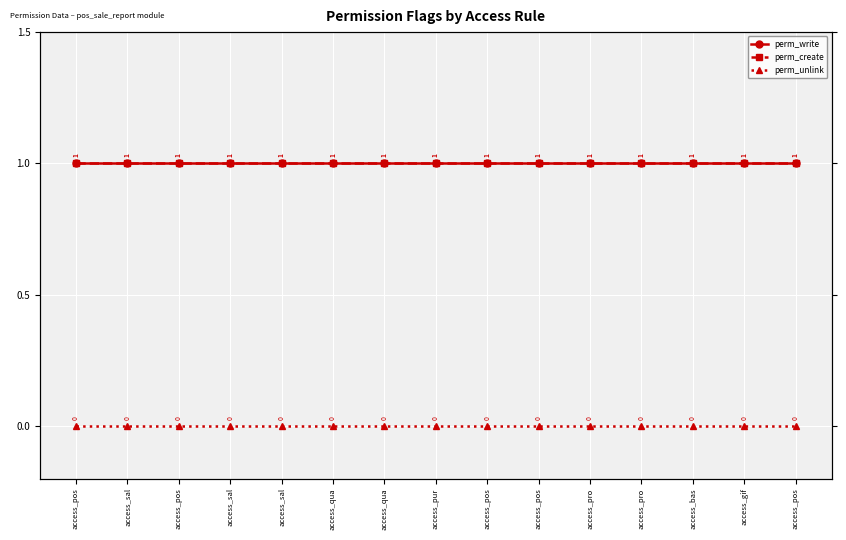

Is this an area chart (filled region under the line)?

No